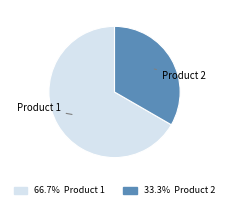

Is the sum of 33.3% Product 2 and 66.7% Product 1 greater than half?

Yes